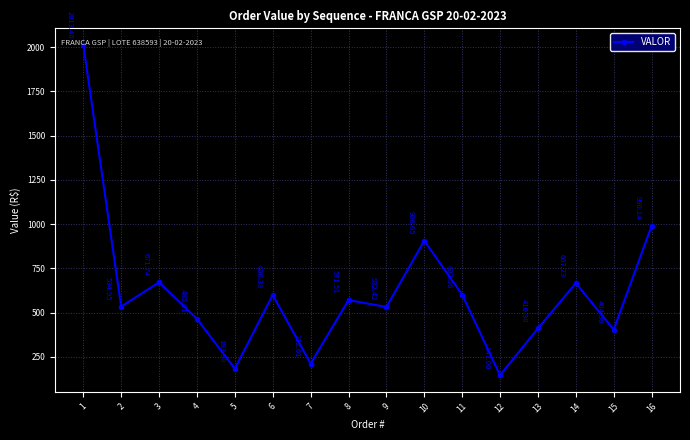

How many values are below 571?

8